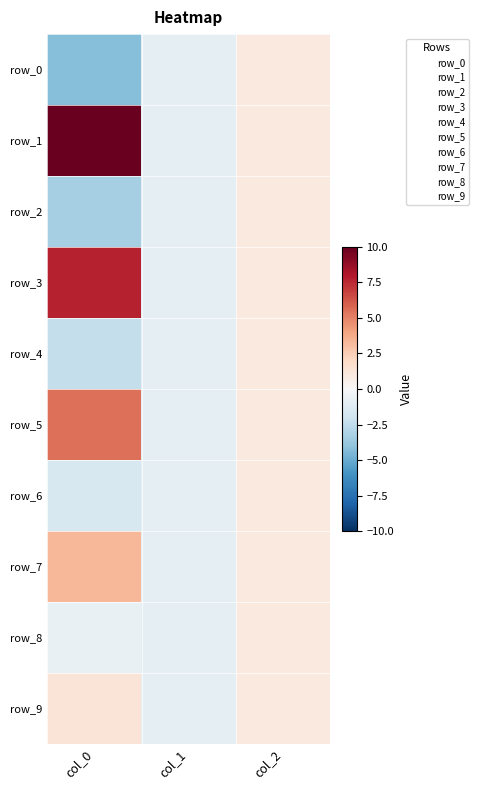

Between col_1 and col_2, which series saw the biggest shift?

row_0